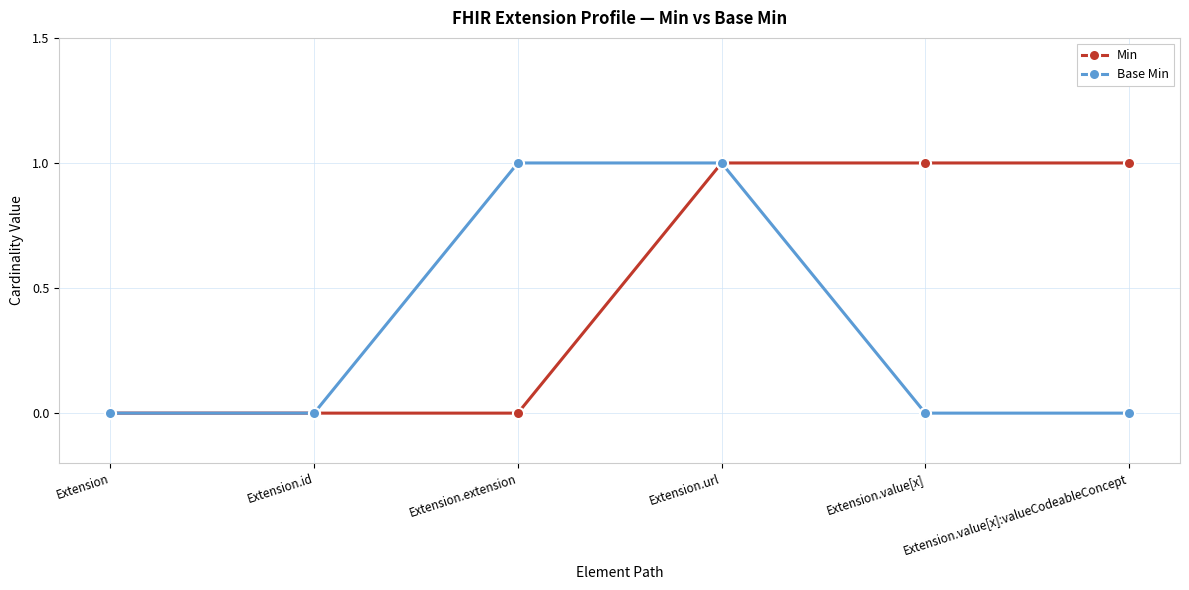

What is the maximum value shown in the chart?

1